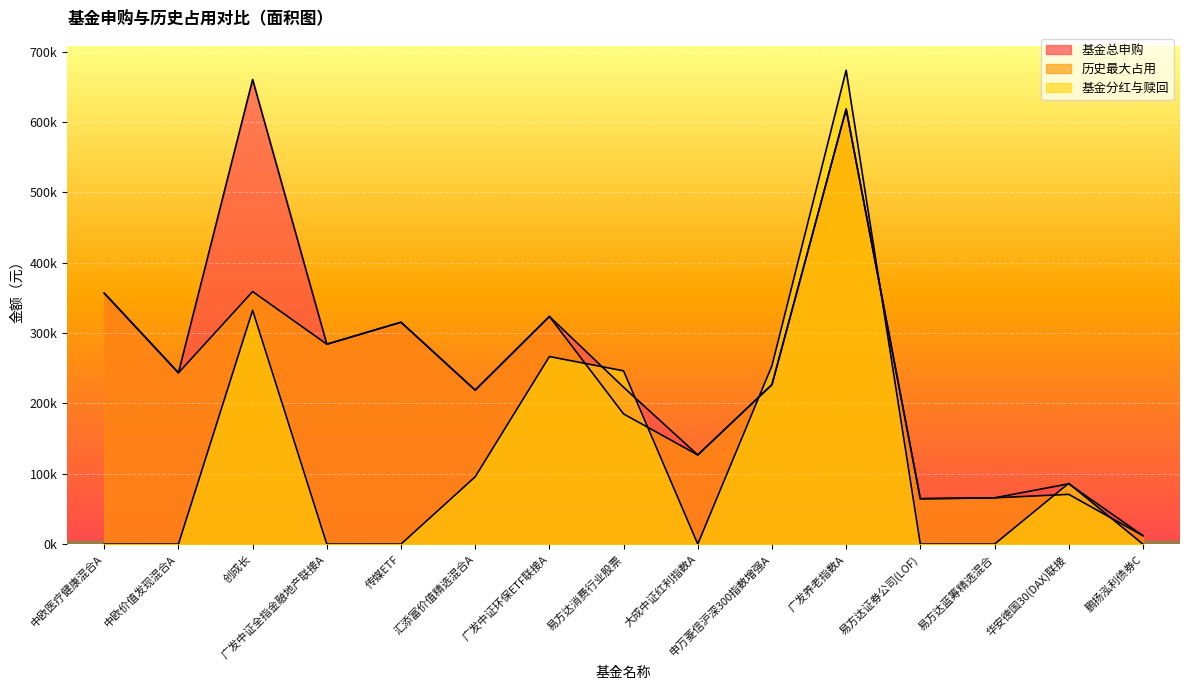

Which series has the largest total across all categories?

基金总申购